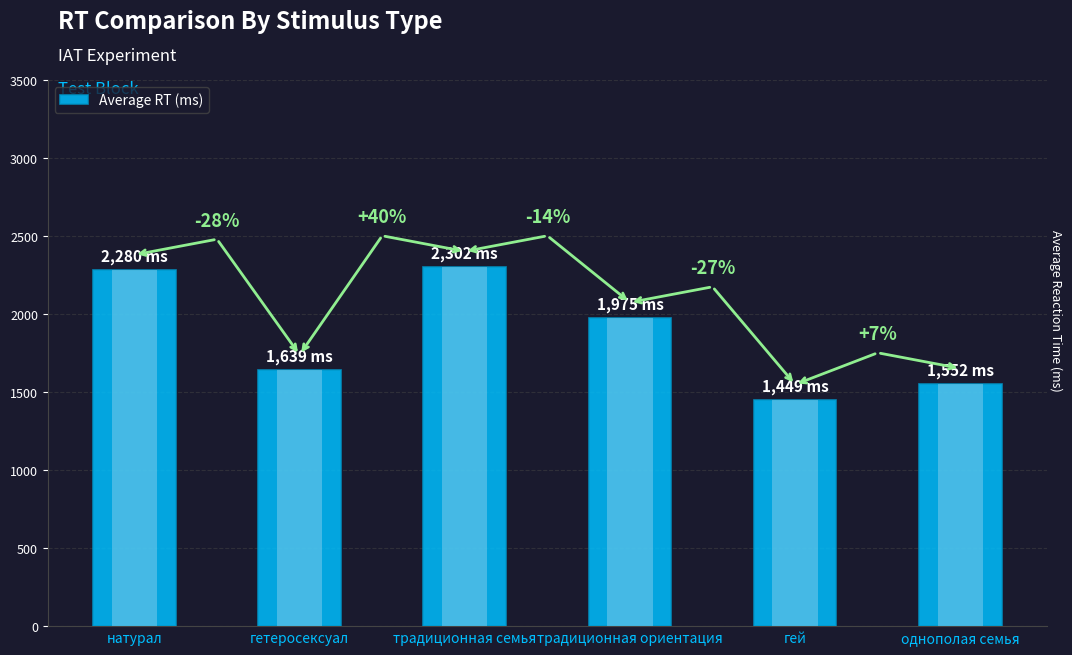

List the labels in order of value, smallest first.

гей, однополая семья, гетеросексуал, традиционная ориентация, натурал, традиционная семья